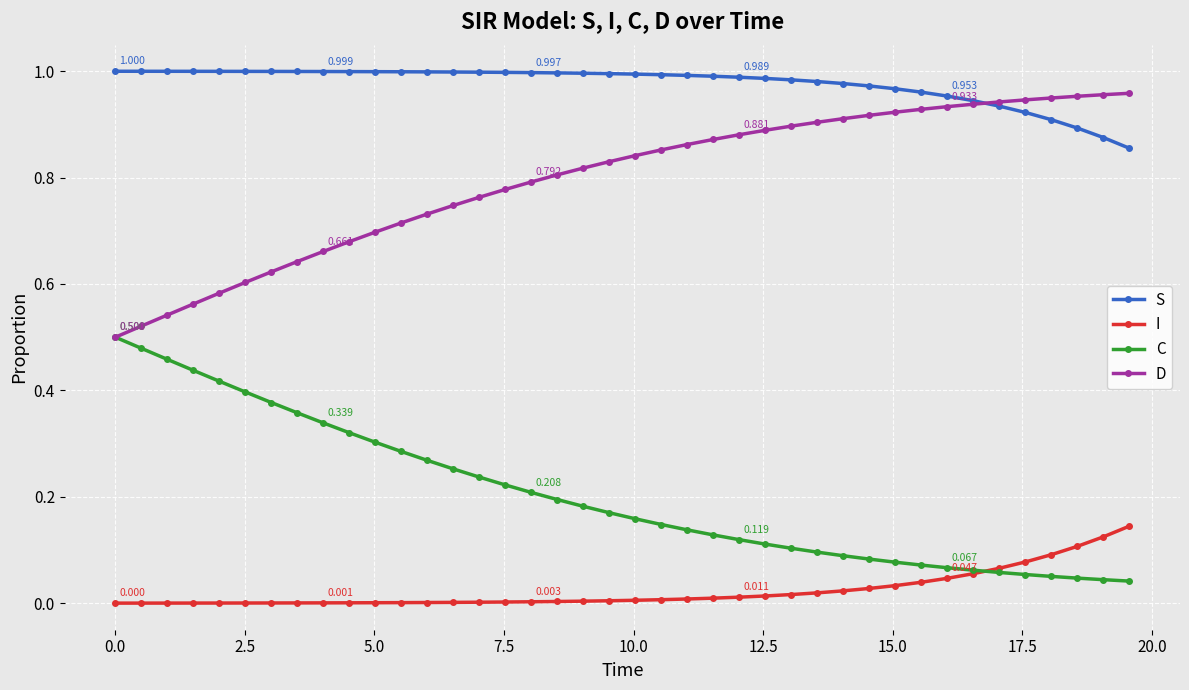

What are all the series names shown in the legend?

S, I, C, D